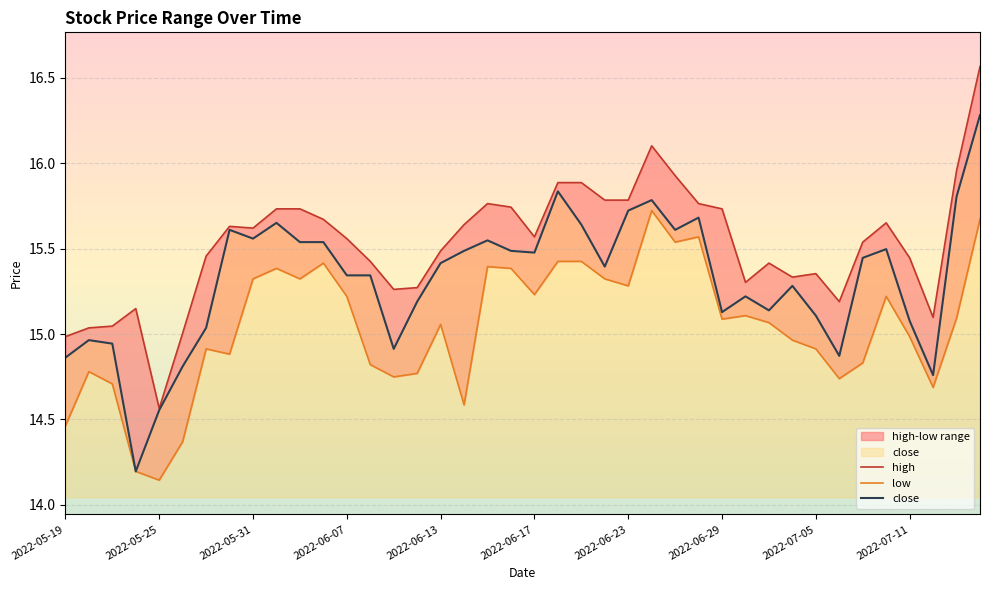

True or false: high and low cross at least once.

False